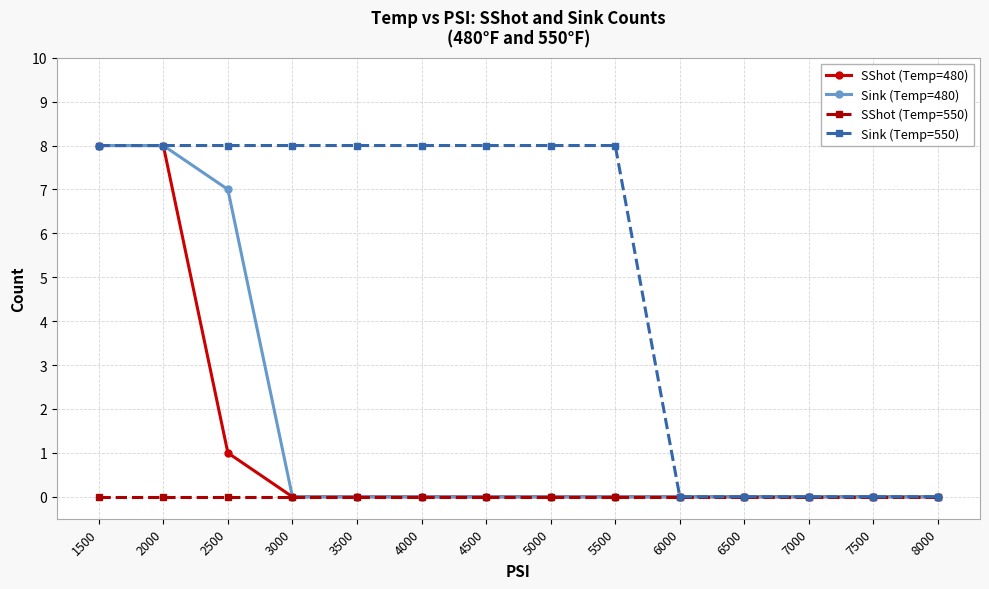

What are all the series names shown in the legend?

SShot (Temp=480), Sink (Temp=480), SShot (Temp=550), Sink (Temp=550)